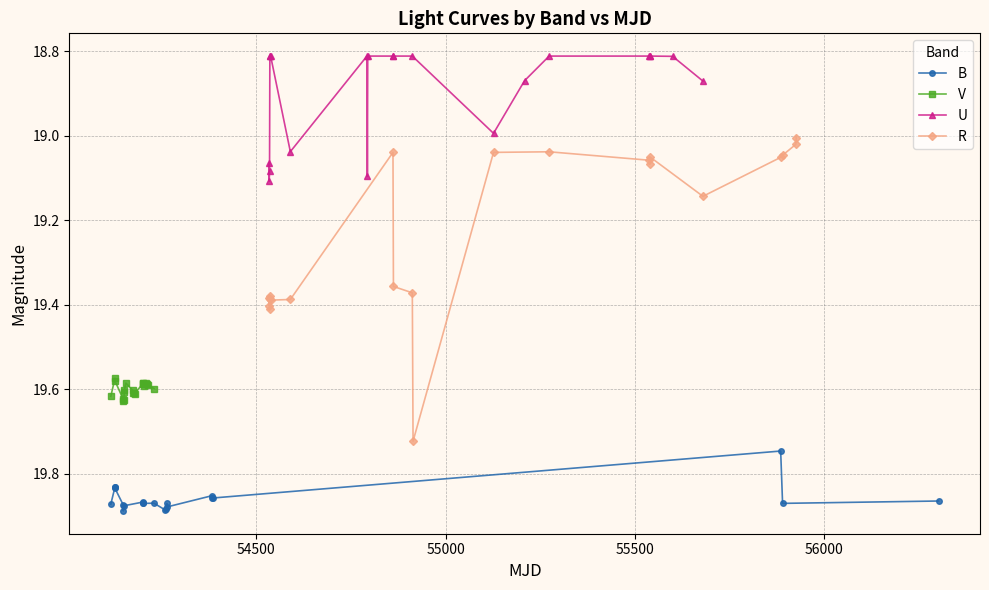

What are all the series names shown in the legend?

B, V, U, R